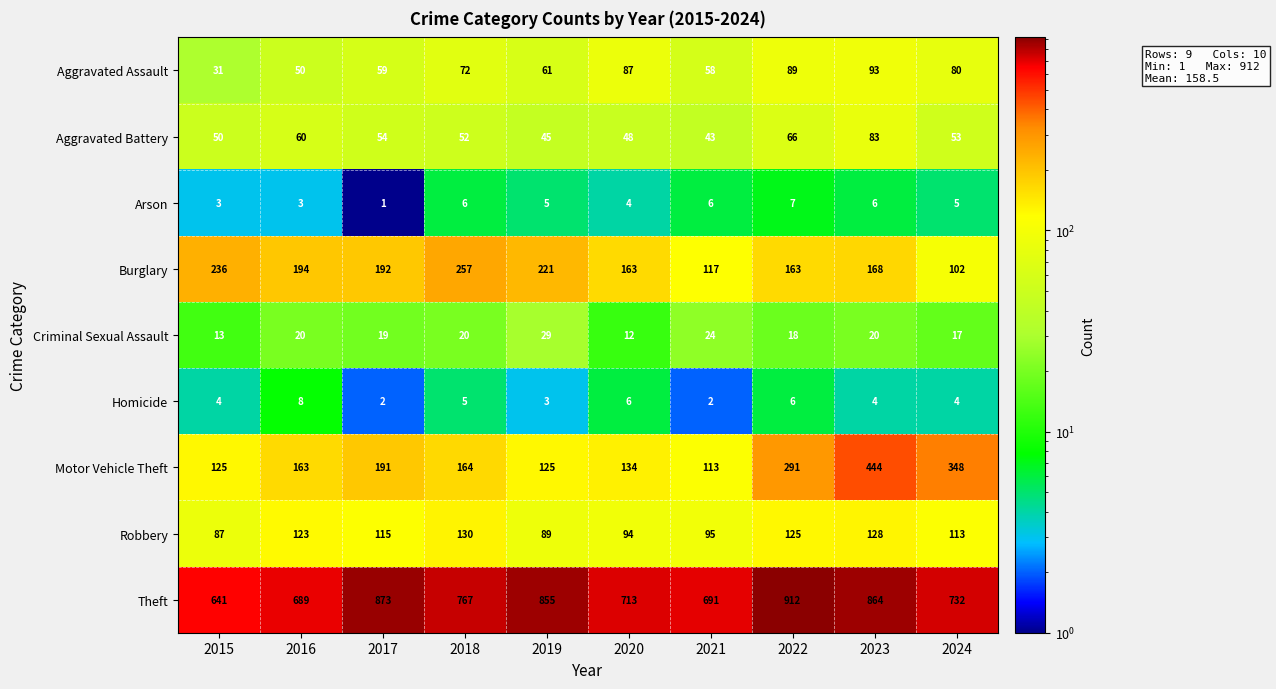

What is the sum of all Aggravated Battery values?

554